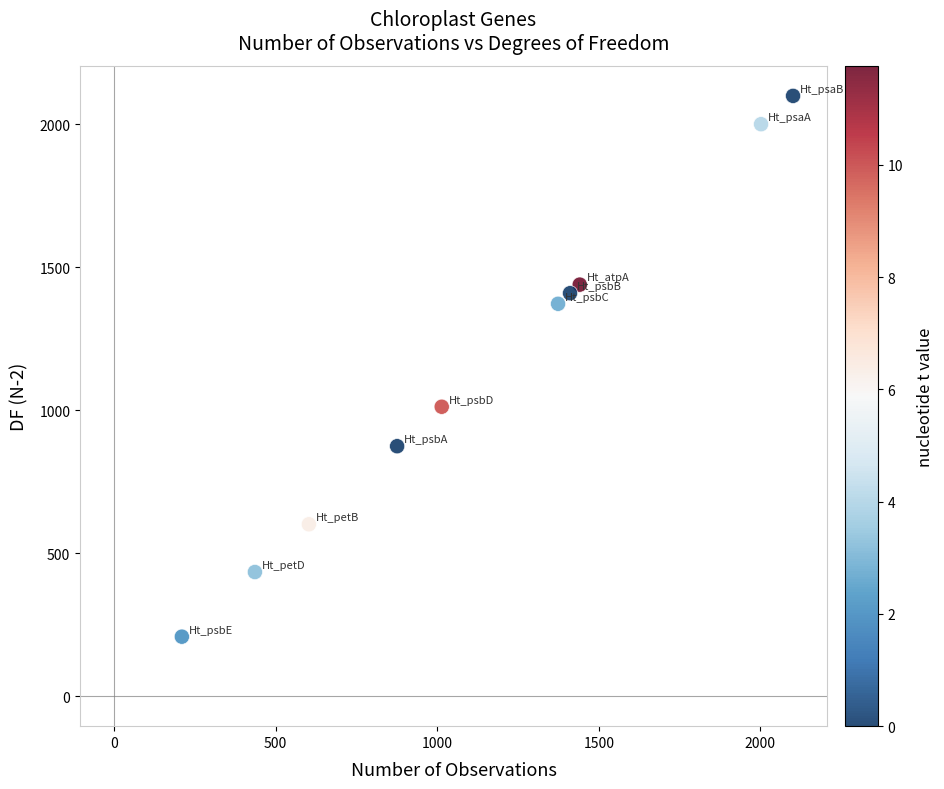

What Y value in the scatter plot is closest to 1153?

1012